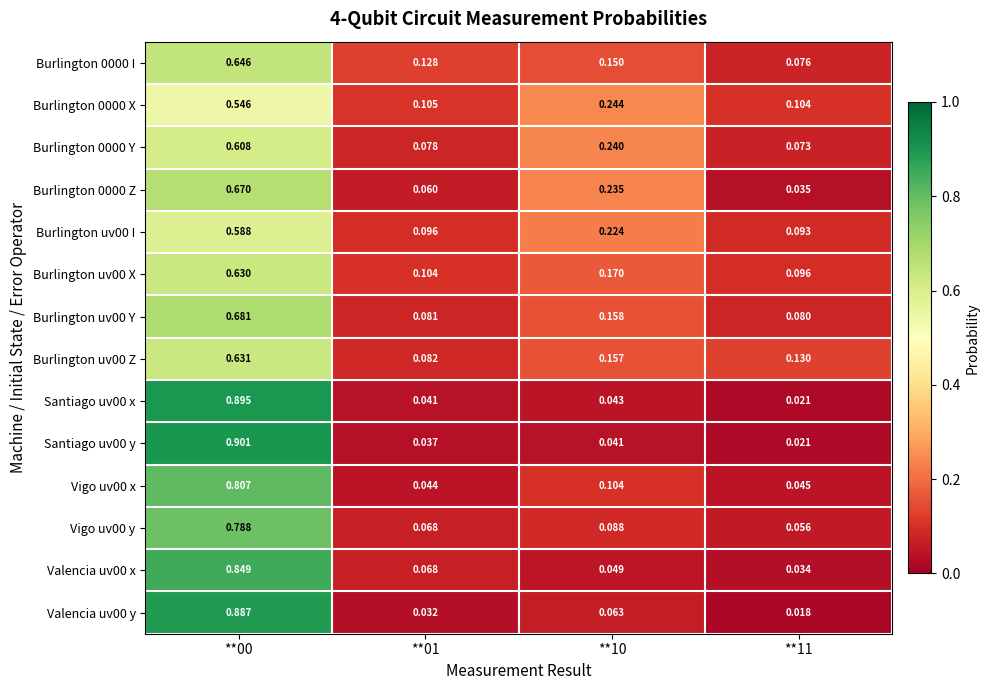

Reading left to right, extract all data points from this chart.

Burlington 0000 I: **00=0.6	**01=0.1	**10=0.1	**11=0.1
Burlington 0000 X: **00=0.5	**01=0.1	**10=0.2	**11=0.1
Burlington 0000 Y: **00=0.6	**01=0.1	**10=0.2	**11=0.1
Burlington 0000 Z: **00=0.7	**01=0.1	**10=0.2	**11=0.0
Burlington uv00 I: **00=0.6	**01=0.1	**10=0.2	**11=0.1
Burlington uv00 X: **00=0.6	**01=0.1	**10=0.2	**11=0.1
Burlington uv00 Y: **00=0.7	**01=0.1	**10=0.2	**11=0.1
Burlington uv00 Z: **00=0.6	**01=0.1	**10=0.2	**11=0.1
Santiago uv00 x: **00=0.9	**01=0.0	**10=0.0	**11=0.0
Santiago uv00 y: **00=0.9	**01=0.0	**10=0.0	**11=0.0
Vigo uv00 x: **00=0.8	**01=0.0	**10=0.1	**11=0.0
Vigo uv00 y: **00=0.8	**01=0.1	**10=0.1	**11=0.1
Valencia uv00 x: **00=0.8	**01=0.1	**10=0.0	**11=0.0
Valencia uv00 y: **00=0.9	**01=0.0	**10=0.1	**11=0.0